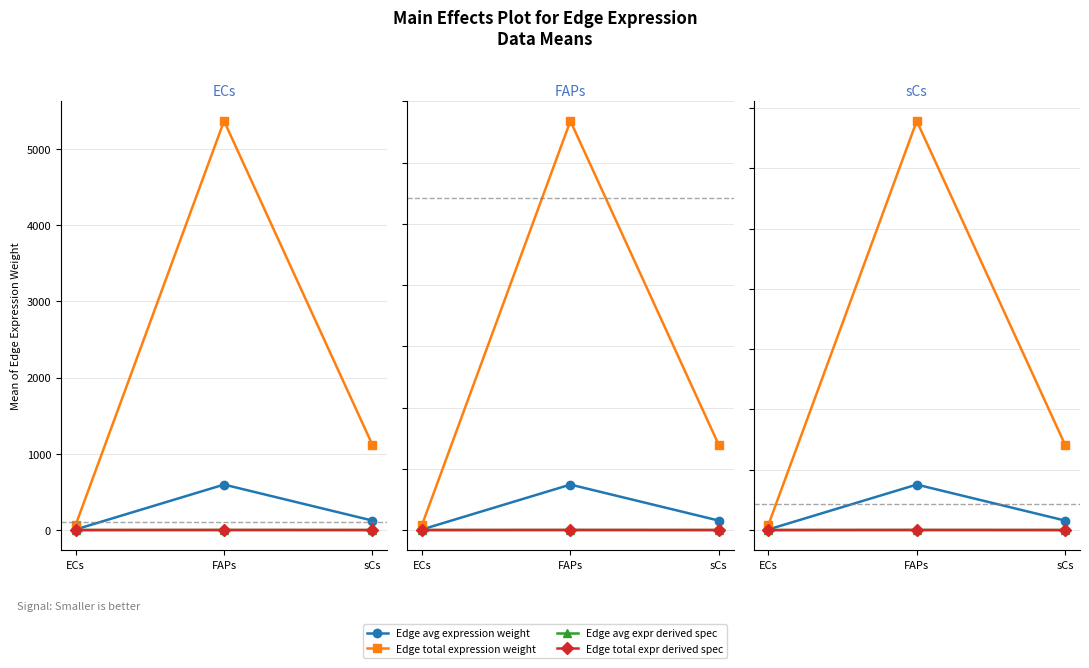

Is it true that Edge total expr derived spec equals 0.3 at FAPs?

False